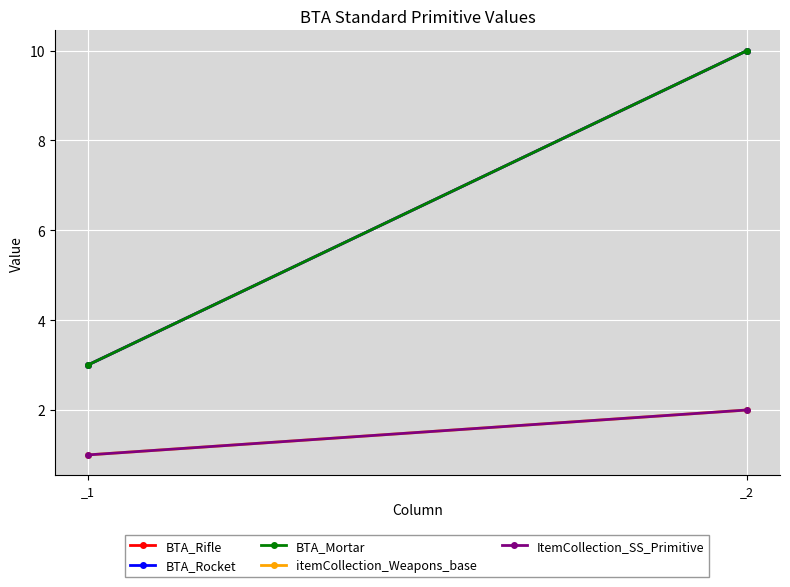

Between _2 and _1, which is larger?

_2